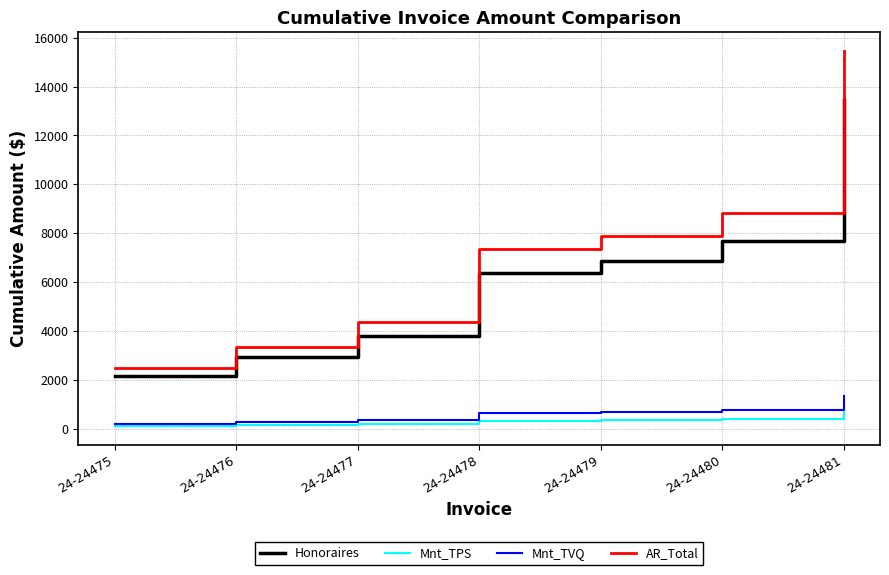

What are all the series names shown in the legend?

Honoraires, Mnt_TPS, Mnt_TVQ, AR_Total